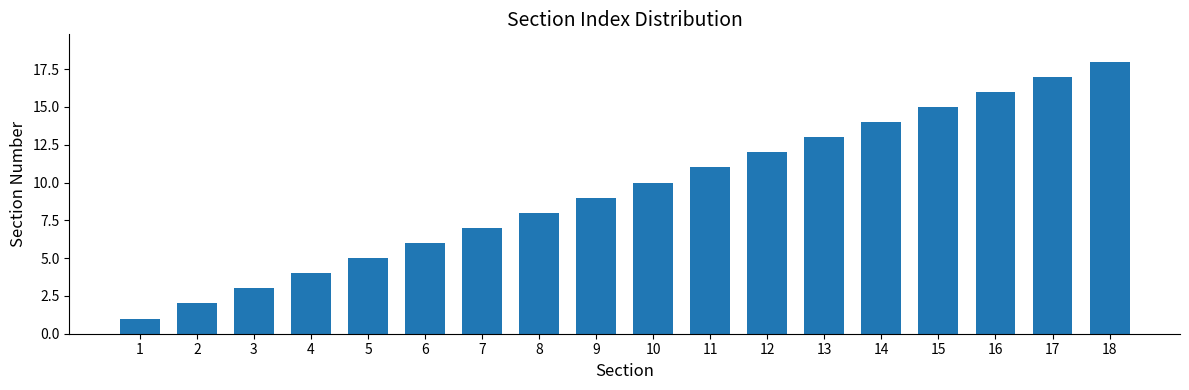

At which label is the value closest to 9?

9